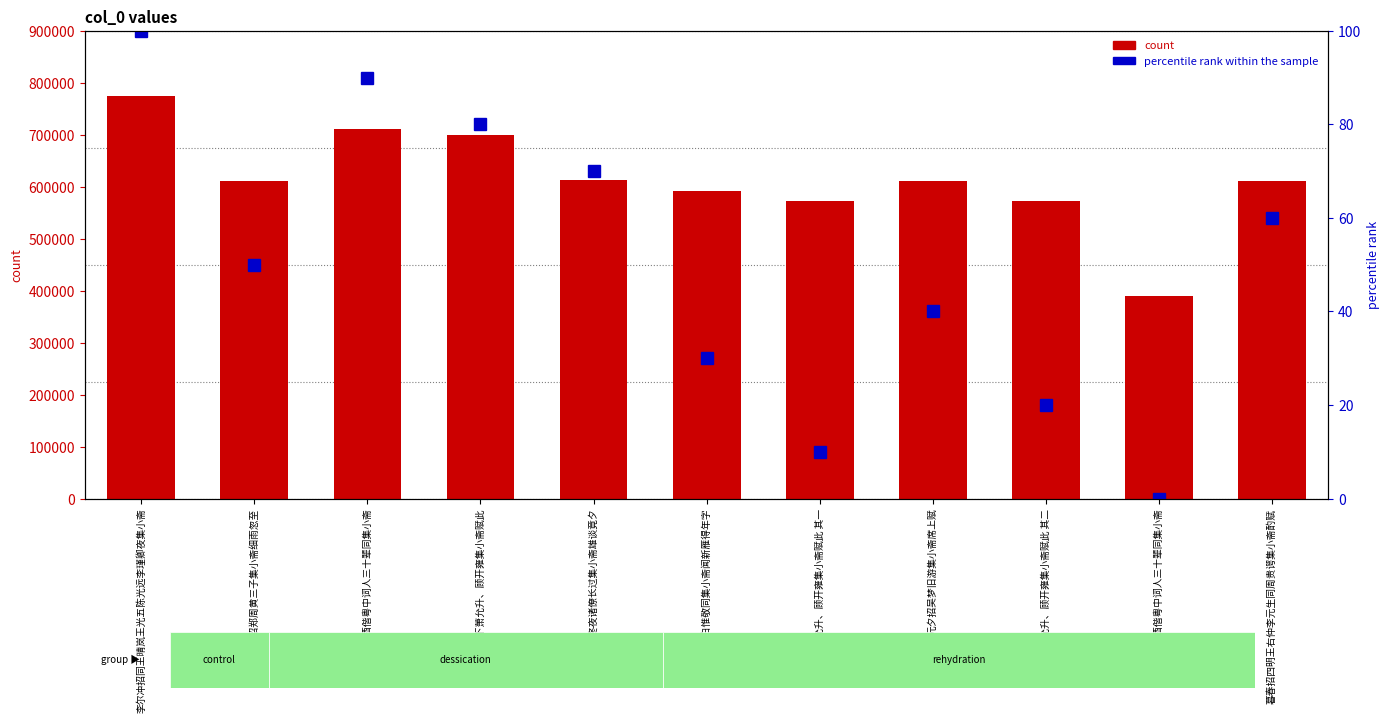

Rank the series by their maximum value, from lowest to highest.

percentile rank within the sample, col_0 count